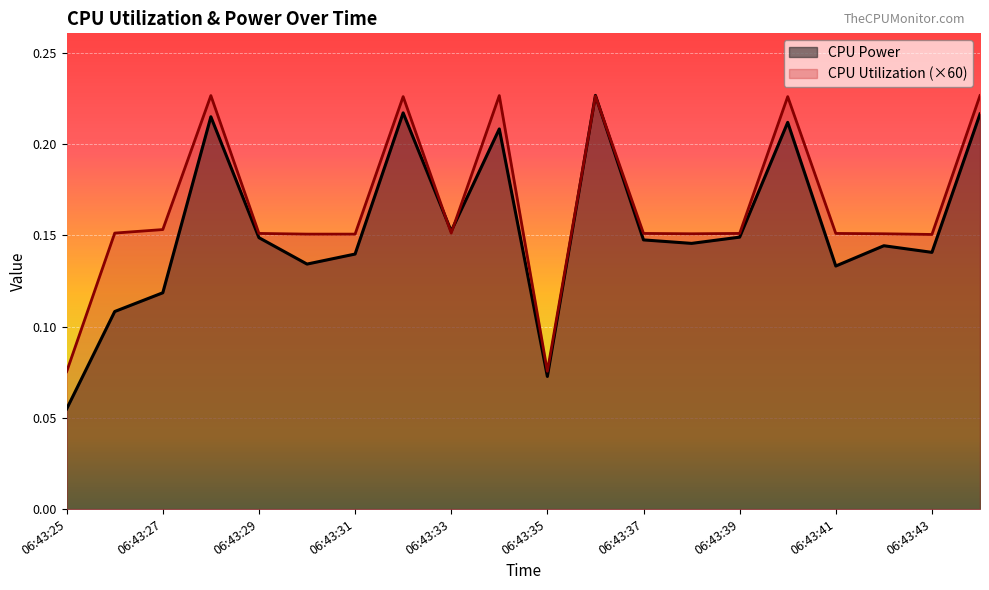

True or false: CPU Utilization has a value of 0.2 at 06:43:31.

False